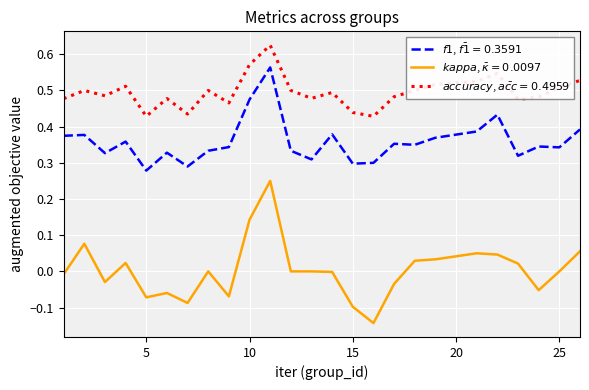

How many lines are shown in the chart?

3